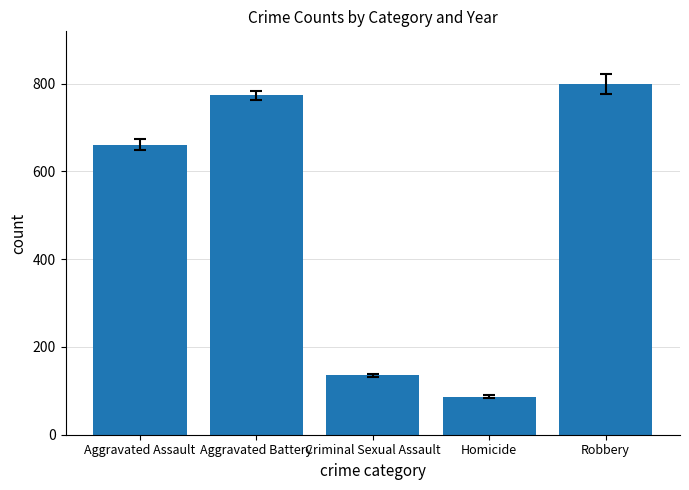

What is the difference between the maximum and minimum values?

712